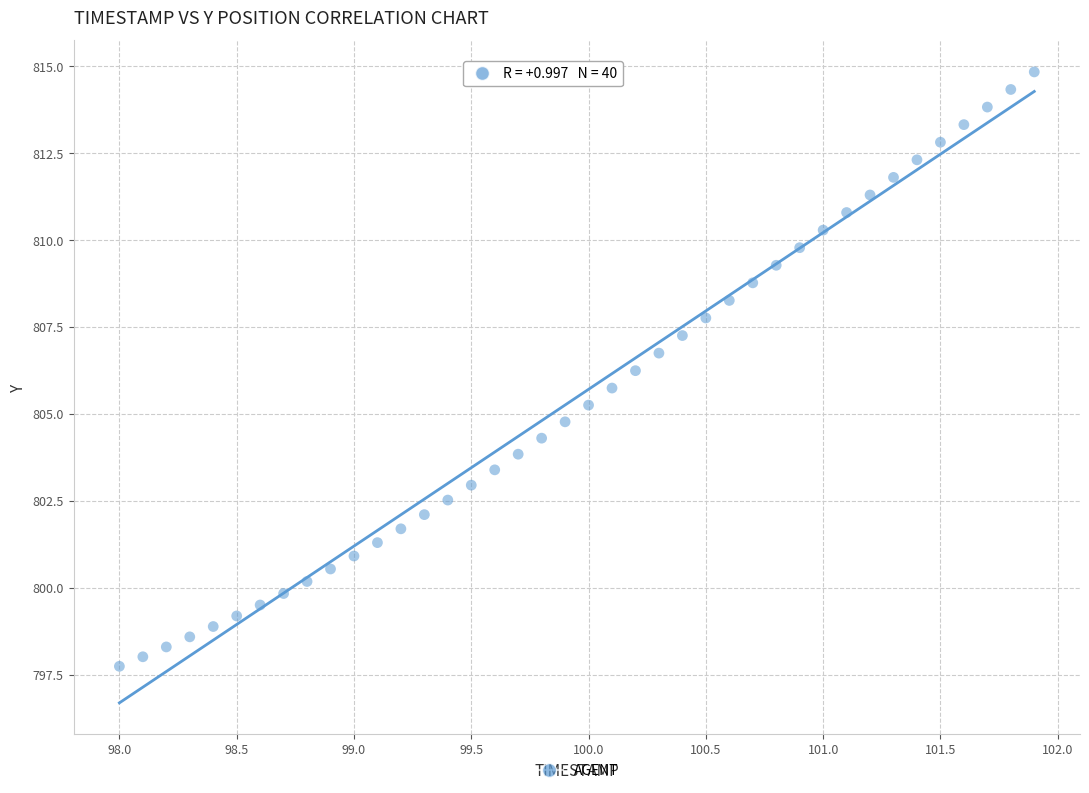

What is the range of Y values (max minus min)?

17.1